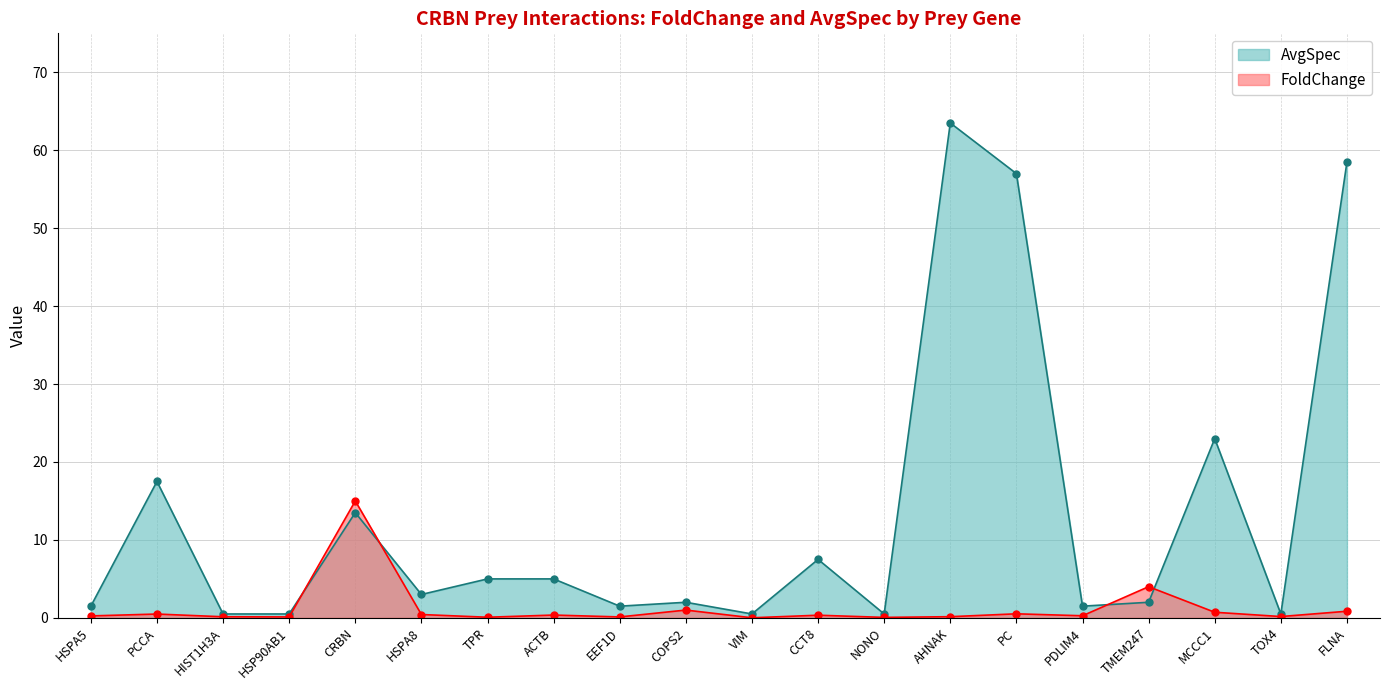

What is the value of the 14th point from the left?

63.5